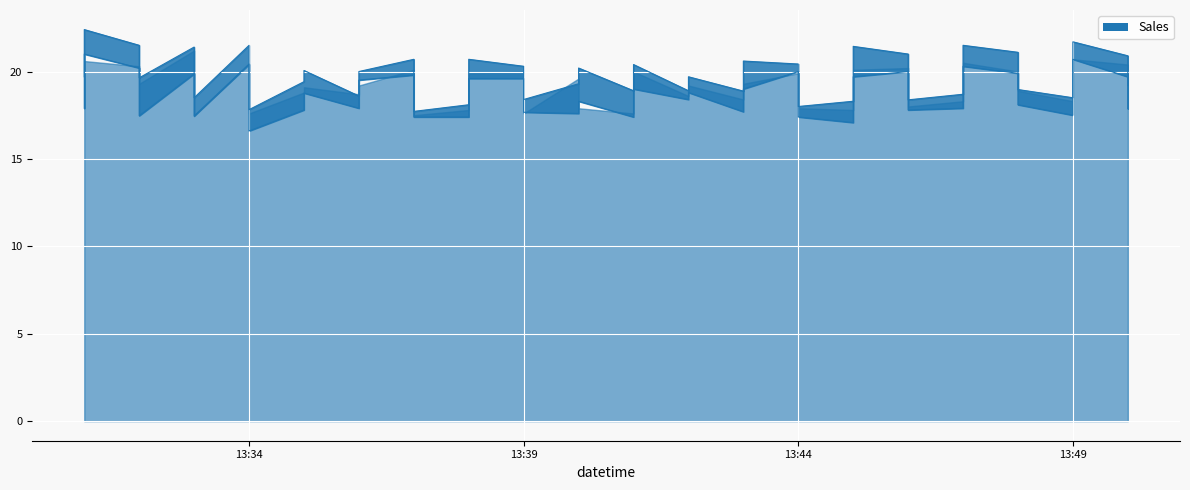

True or false: low_line and high_line cross at least once.

False